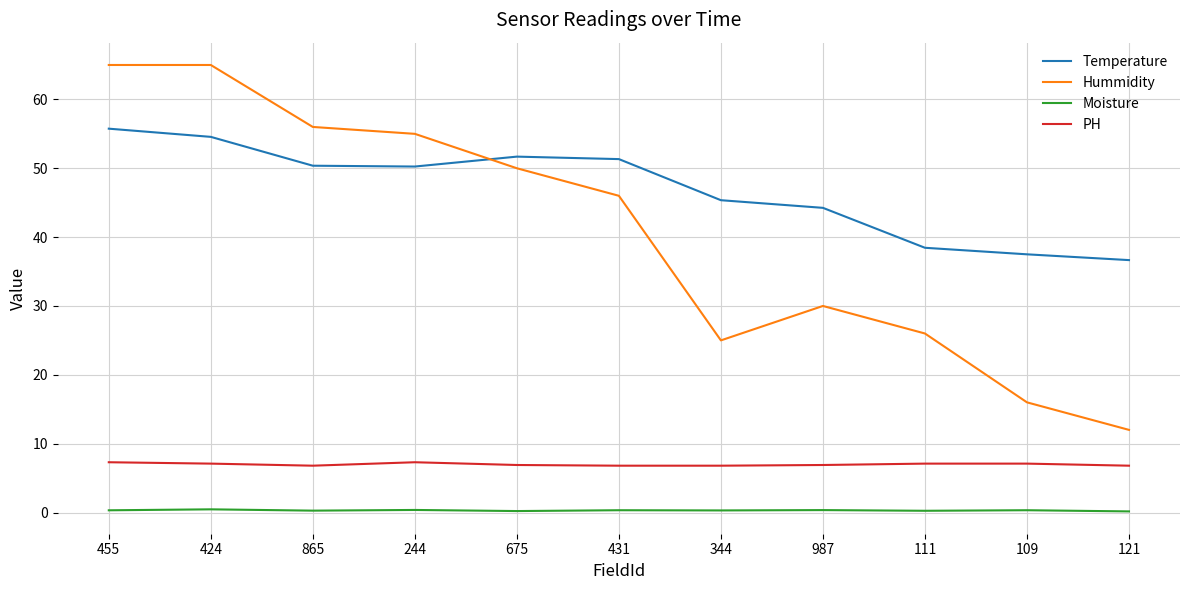

True or false: Temperature and Moisture intersect in this chart.

False